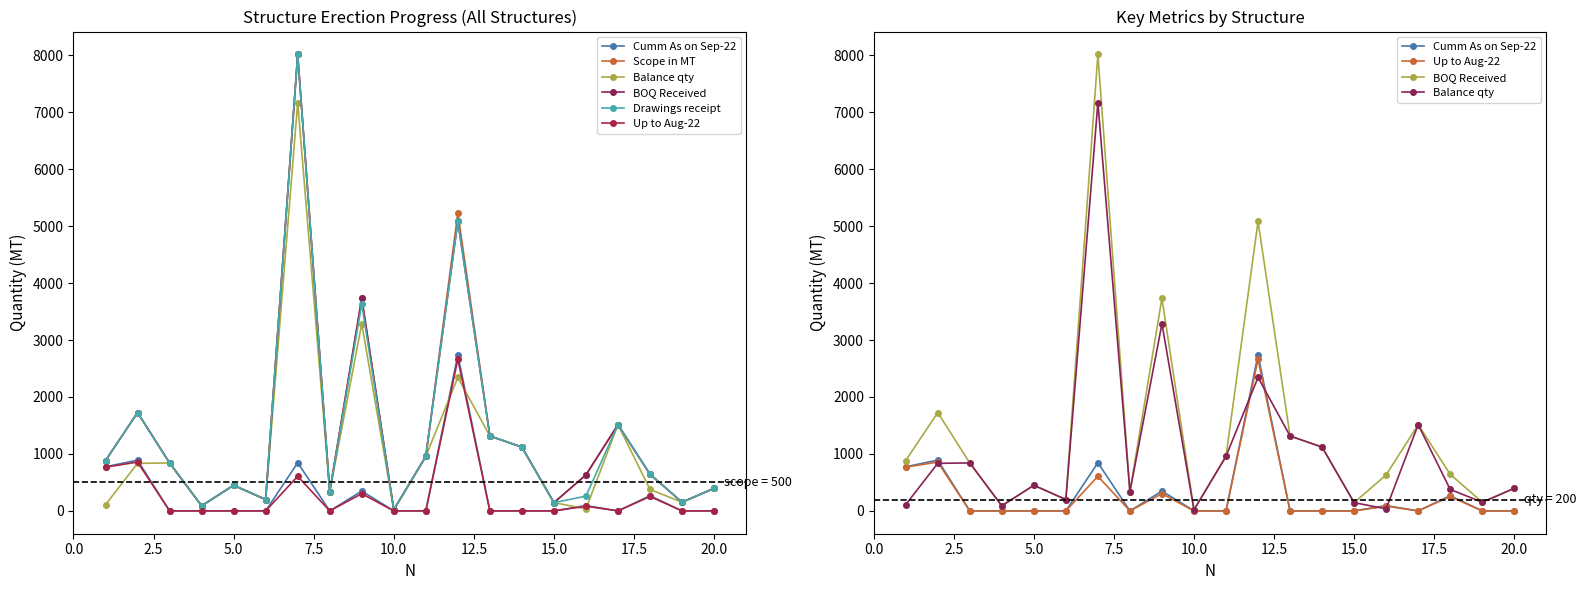

Reading right to left, extract all data points from this chart.

Cumm As on Sep-22: 0.0	0.0	266.8	0.0	93.0	0.0	0.0	0.0	2738.5	0.0	1.3	347.7	0.0	845.5	0.0	0.0	0.0	0.0	890.9	774.5
Scope in MT: 396.0	152.1	643.0	1514.0	632.0	145.0	1120.0	1315.0	5232.0	958.0	20.4	3734.0	338.0	8014.0	200.0	449.6	89.0	842.0	1725.5	884.0
Balance qty: 396.1	152.1	376.6	1514.0	35.9	145.0	1120.0	1315.0	2343.5	958.0	19.1	3286.3	338.0	7168.5	200.0	449.6	89.0	842.0	834.6	109.5
BOQ Received: 396.0	152.1	643.0	1514.0	632.0	145.0	1120.0	1315.0	5082.0	958.0	20.4	3734.0	338.0	8014.0	200.0	449.6	89.0	842.0	1725.5	884.0
Drawings receipt: 396.1	152.1	643.4	1514.0	259.0	145.0	1120.0	1315.0	5082.0	958.0	20.4	3634.0	338.0	8014.0	200.0	449.6	89.0	842.0	1725.5	884.0
Up to Aug-22: 0.0	0.0	253.1	0.0	82.5	0.0	0.0	0.0	2661.2	0.0	0.0	302.4	0.0	607.5	0.0	0.0	0.0	0.0	856.9	768.0